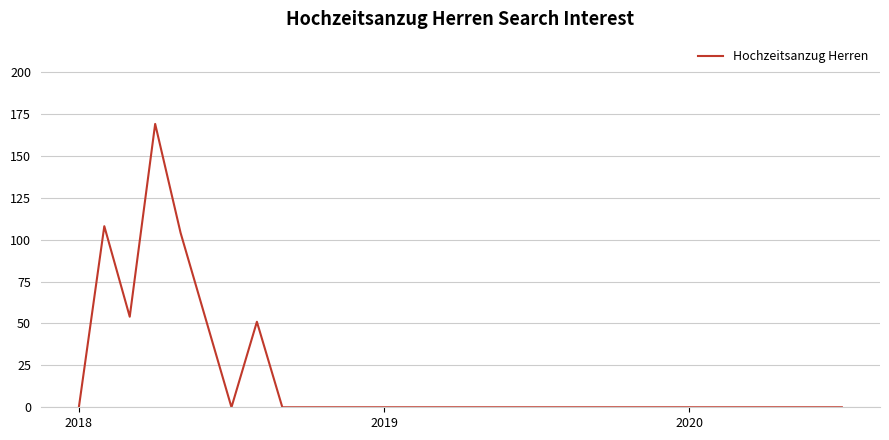

What is the sum of all values?

538